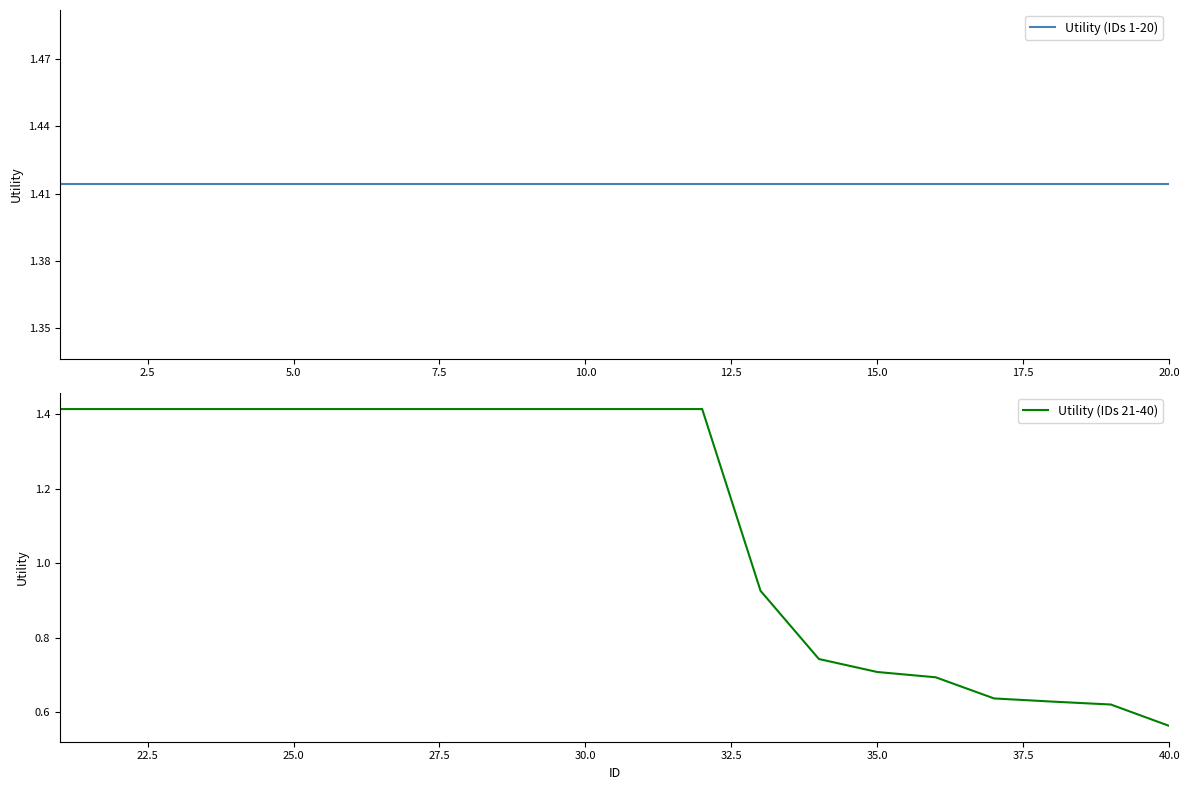

True or false: Utility (IDs 1-20) and Utility (IDs 21-40) intersect in this chart.

False